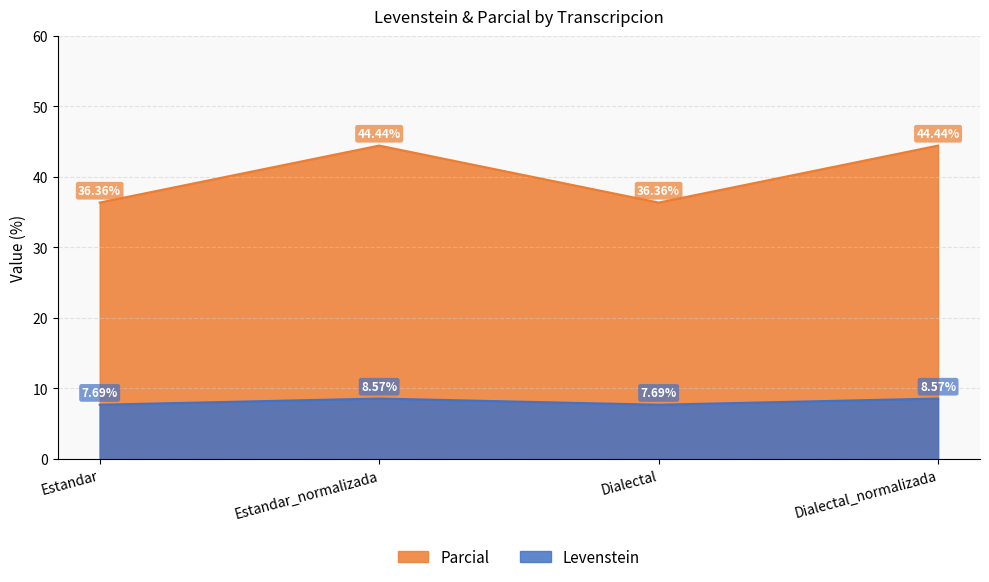

Reading right to left, extract all data points from this chart.

Levenstein: 8.6	7.7	8.6	7.7
Parcial: 44.4	36.4	44.4	36.4